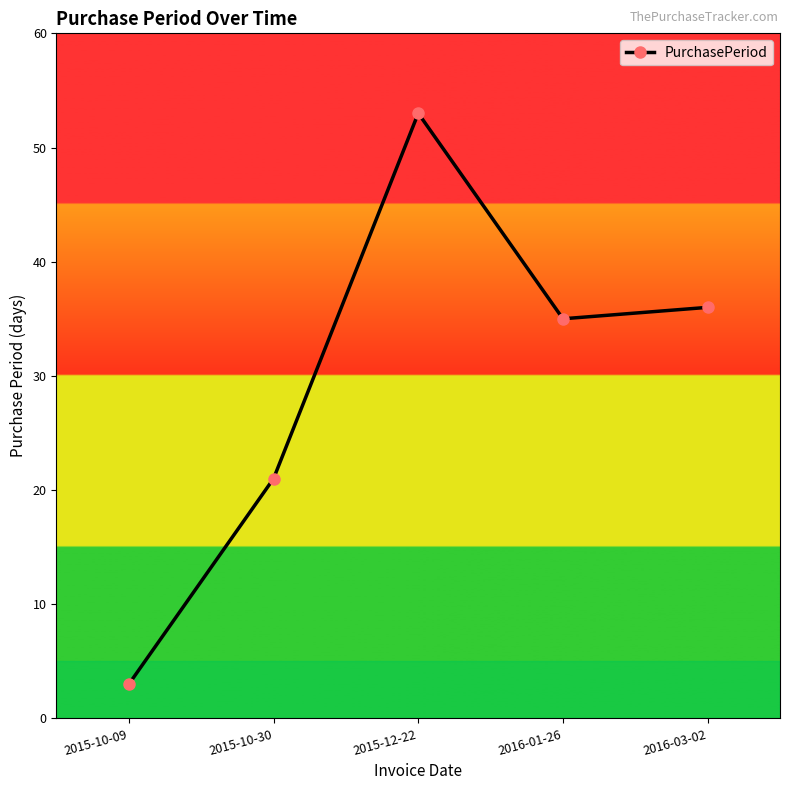

Rank the categories by value from highest to lowest.

2015-12-22, 2016-03-02, 2016-01-26, 2015-10-30, 2015-10-09